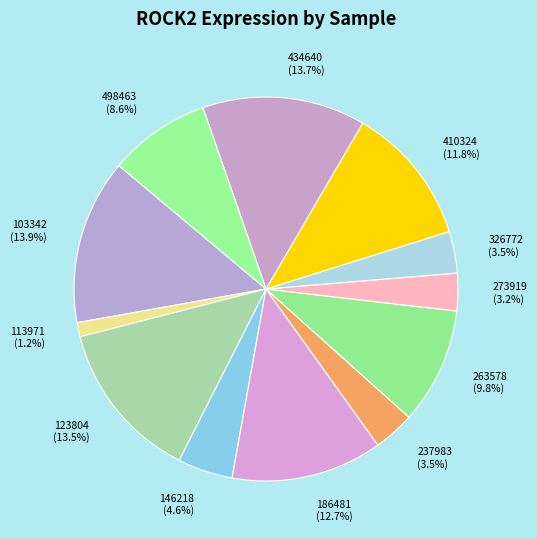

Is the sum of 410324 and 263578 greater than half?

No